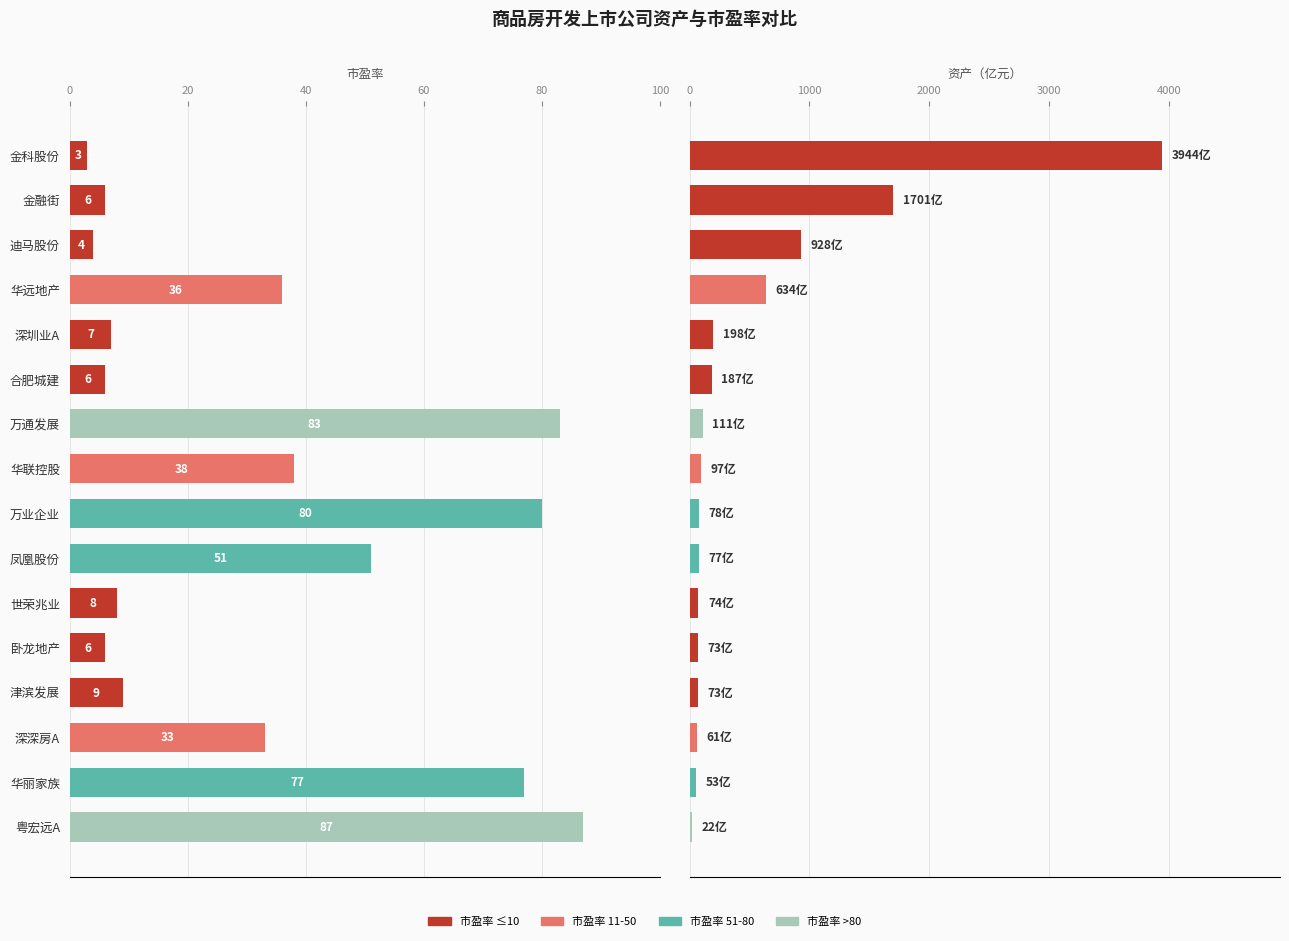

How many bars are there in each group?

2